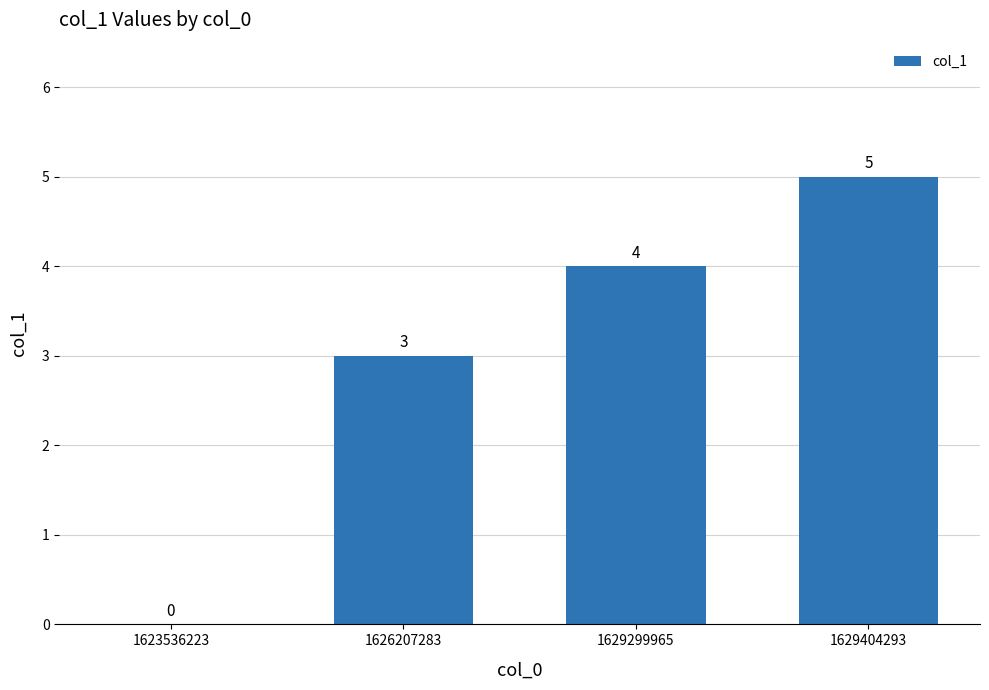

Reading left to right, what are all the values shown in this chart?

1623536223=0	1626207283=3	1629299965=4	1629404293=5